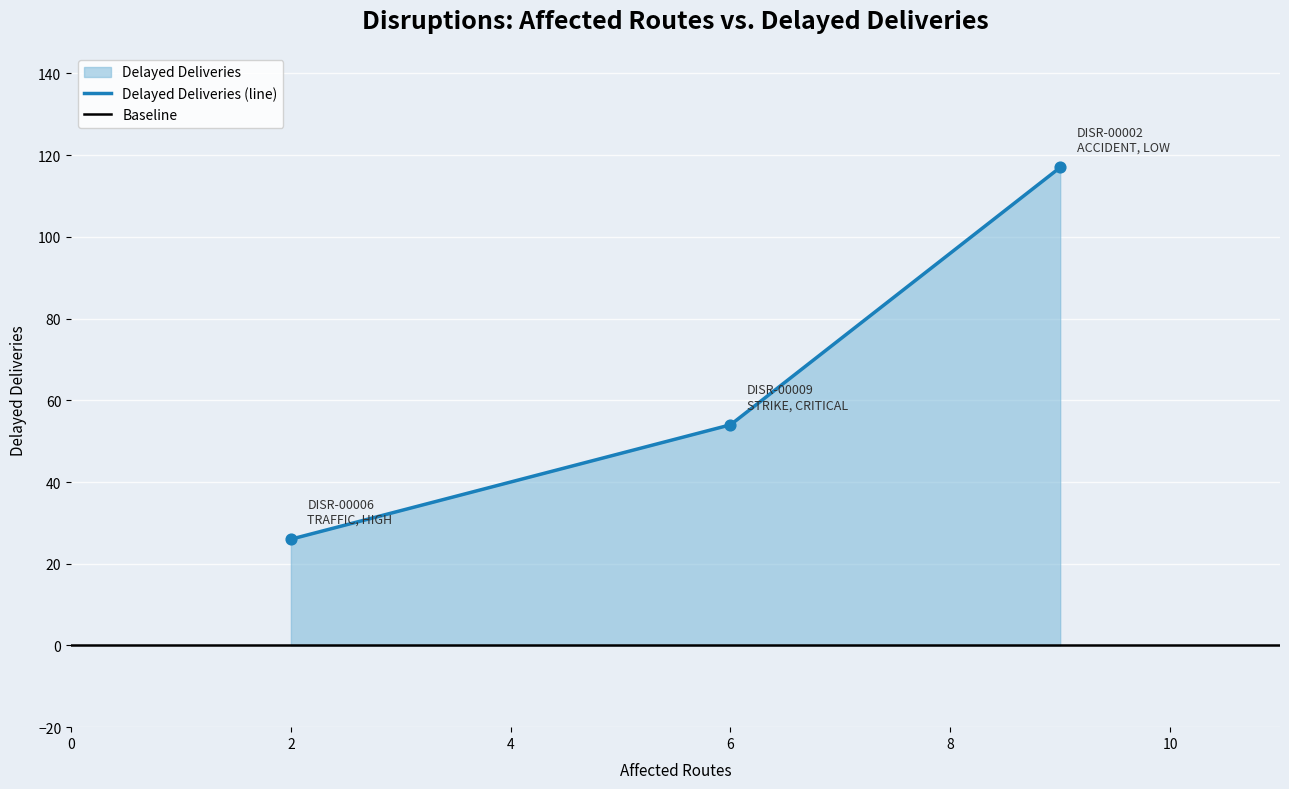

What is the change in value from DISR-00002 (ACCIDENT, LOW) to DISR-00006 (TRAFFIC, HIGH)?

-91